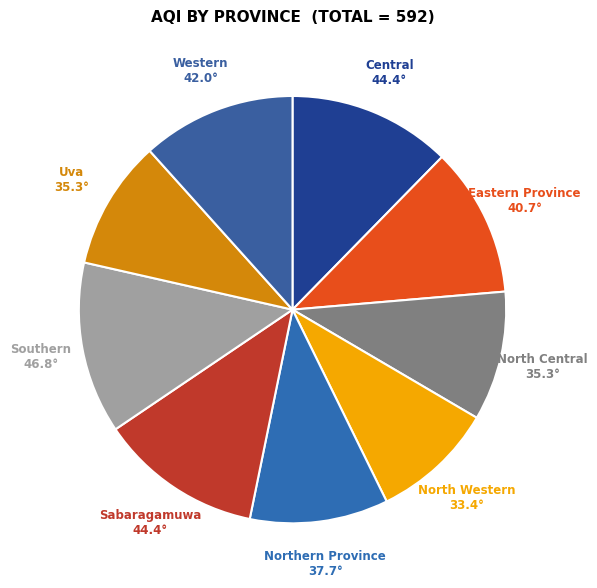

Does any single category account for the majority?

No